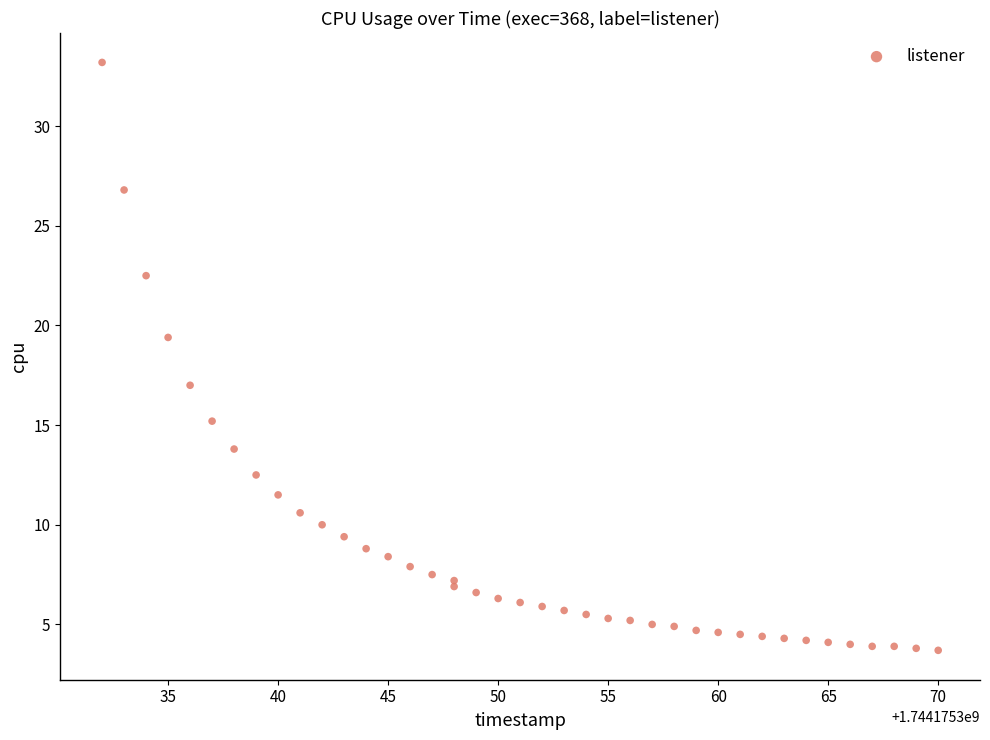

What Y value in the scatter plot is closest to 18?

17.0